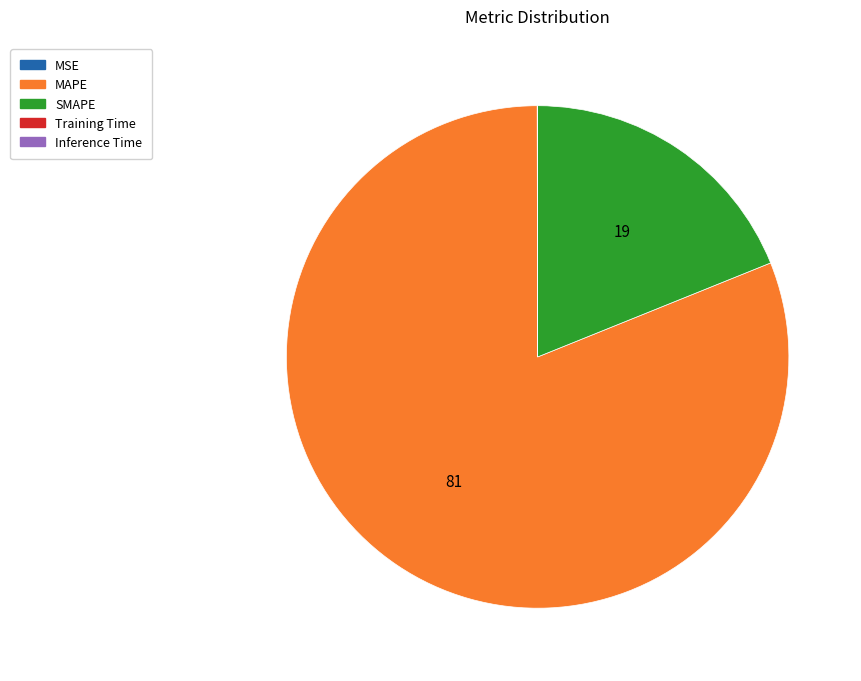

Which slice is the largest?

MAPE